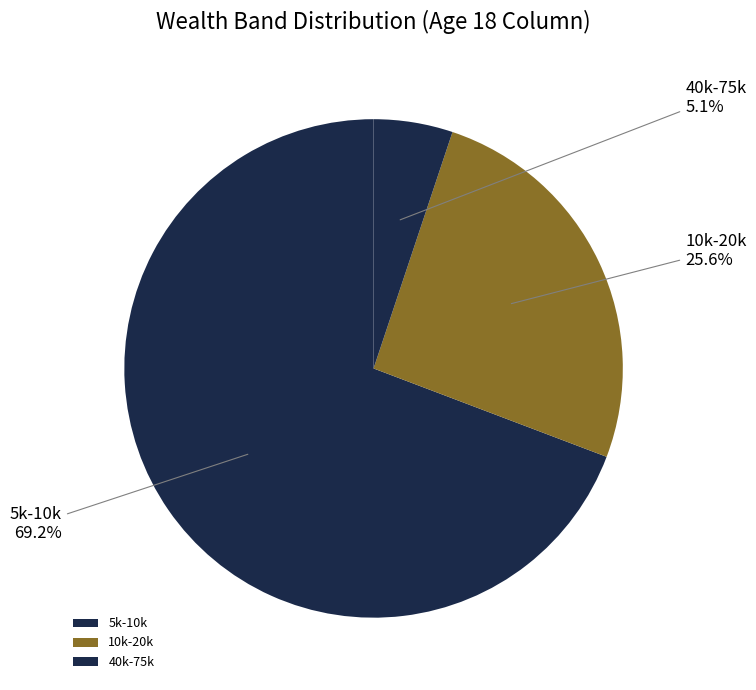

How many segments does this pie chart have?

3